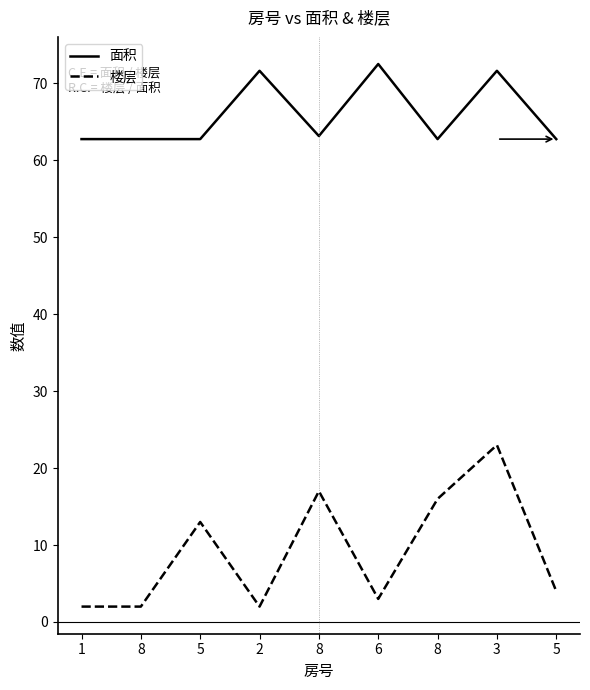

How many lines are shown in the chart?

2